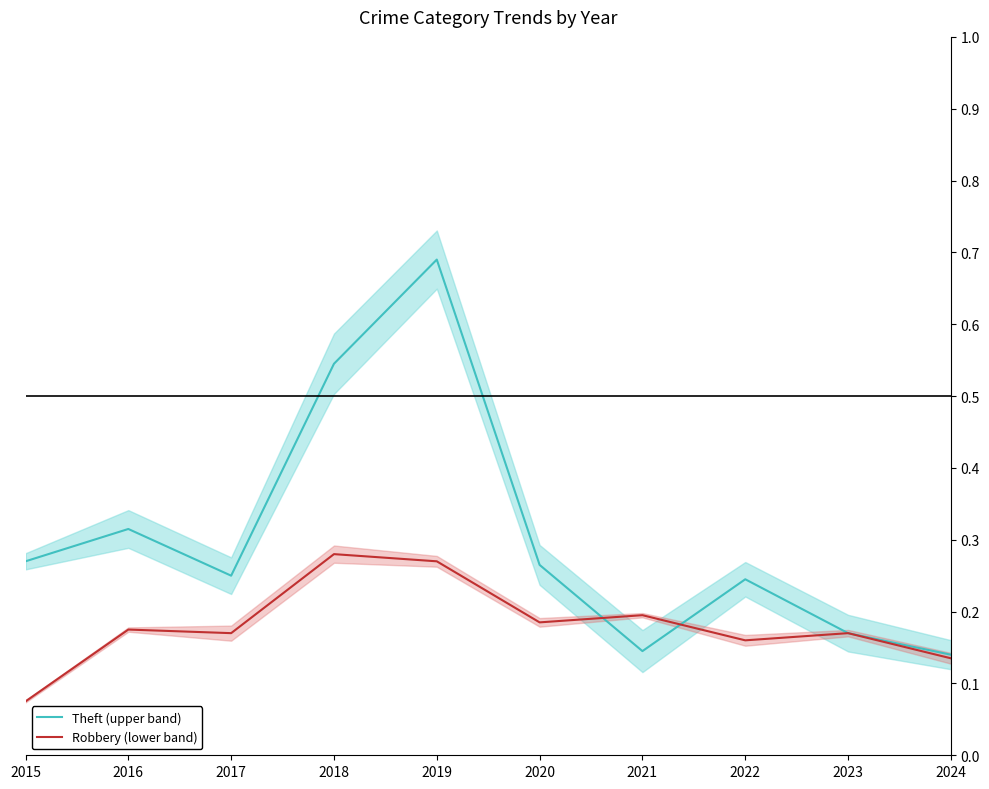

In Robbery (lower band), how many points are lower than both neighbors (excluding endpoints)?

3